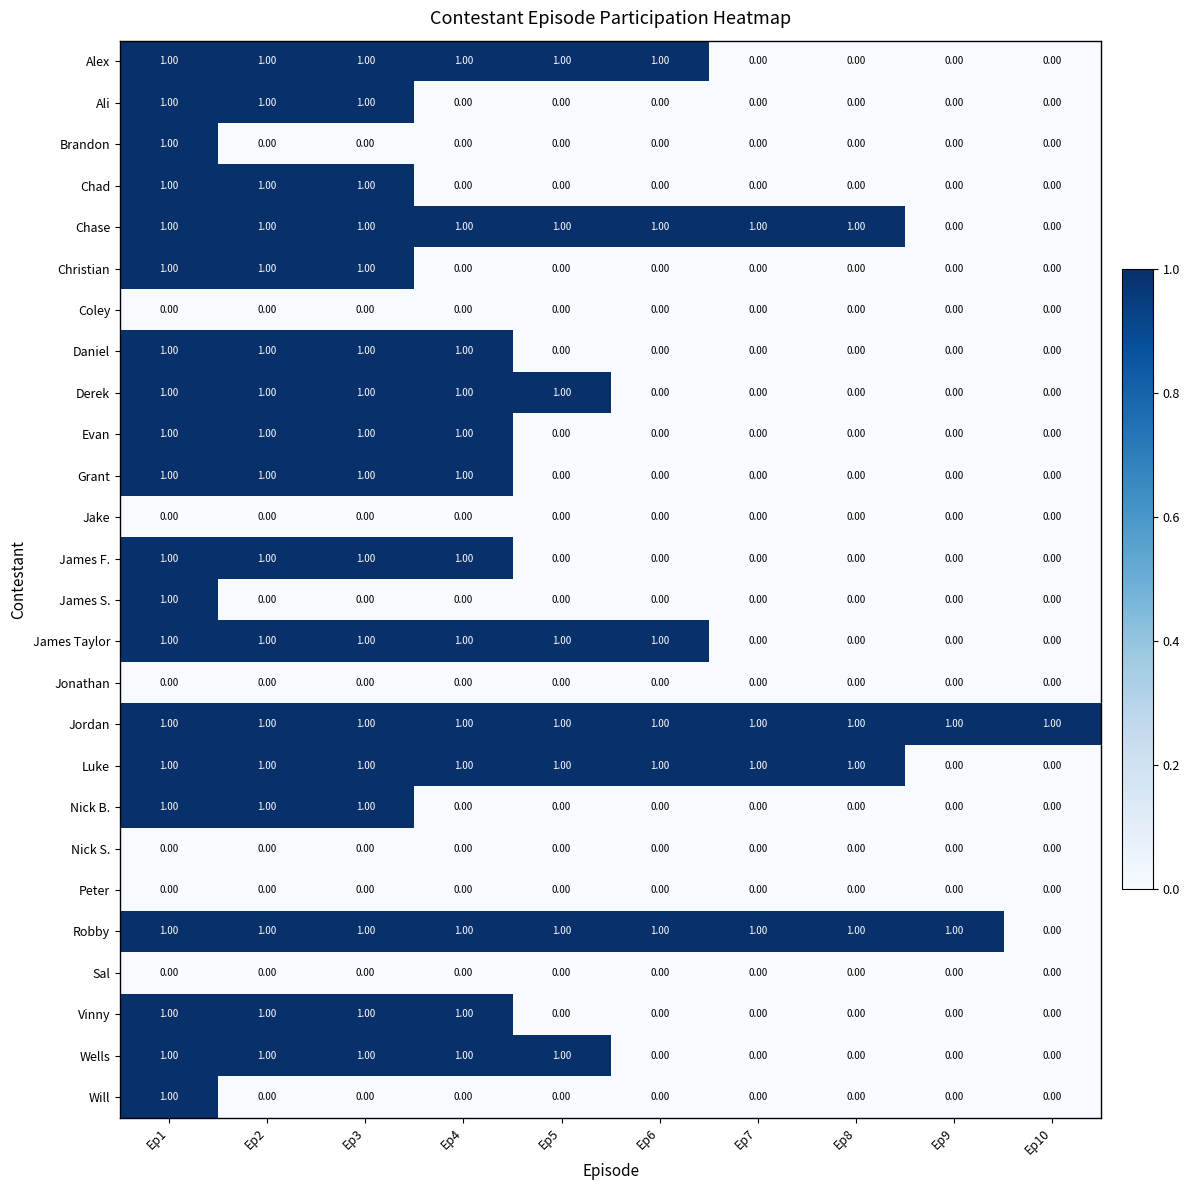

Which series has the largest total across all categories?

Jordan